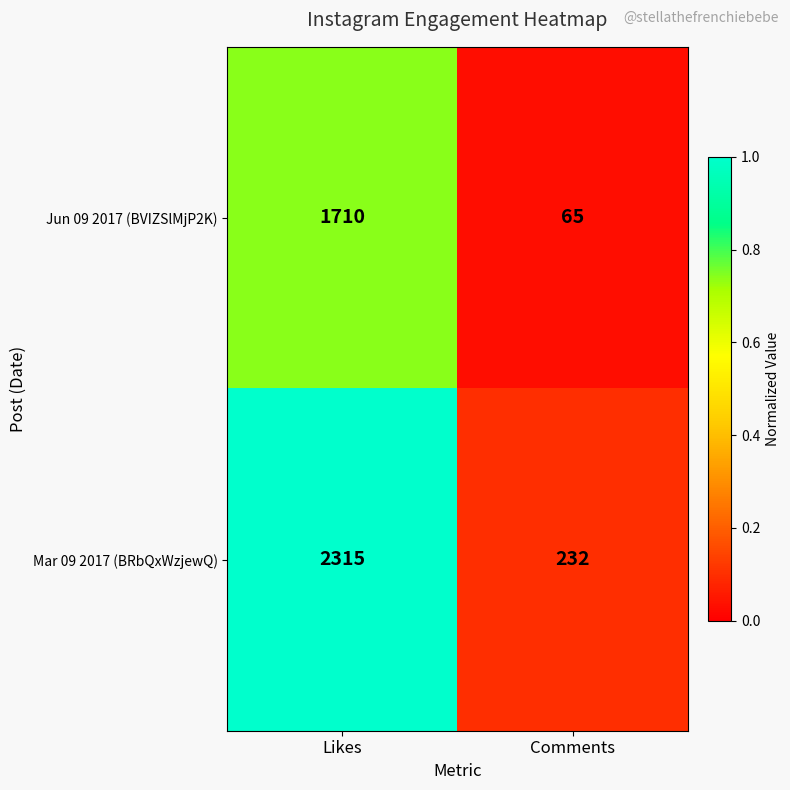

Reading left to right, what are all the values shown in this chart?

Jun 09 2017 (BVIZSlMjP2K): Likes=1710	Comments=65
Mar 09 2017 (BRbQxWzjewQ): Likes=2315	Comments=232